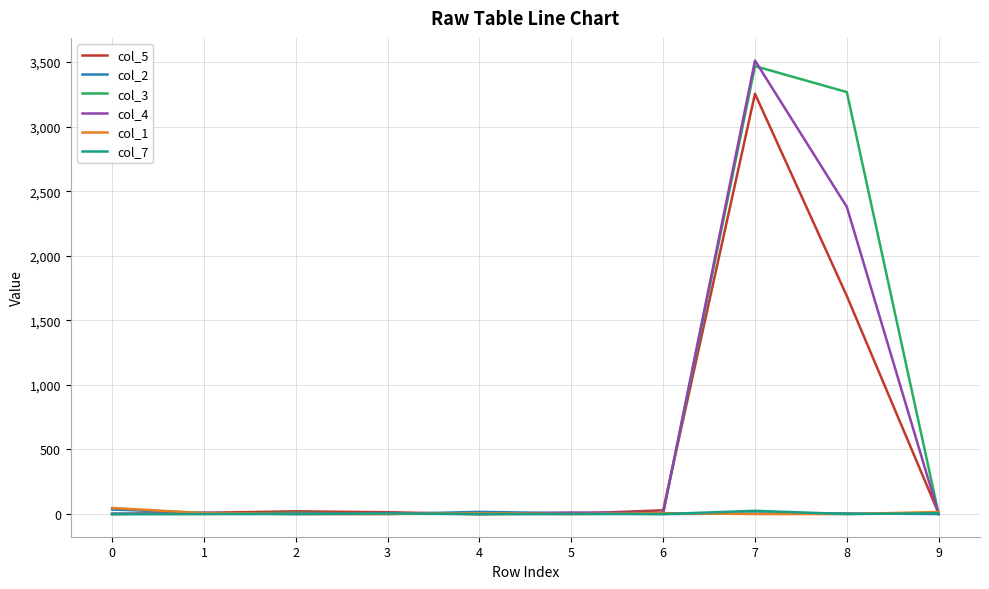

At which category is the sum across all series the highest?

7